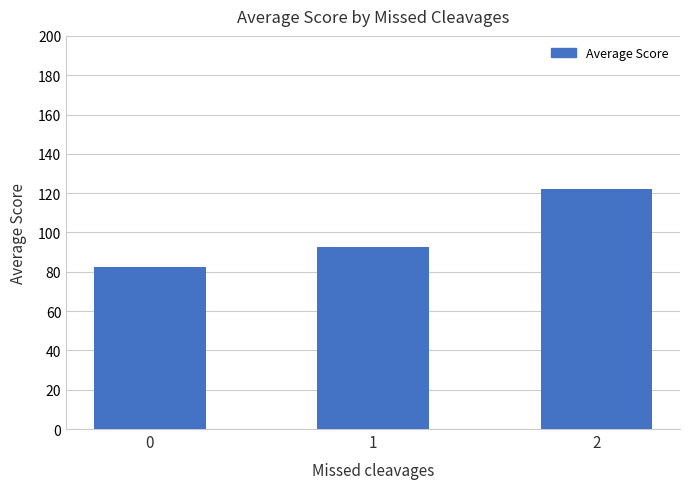

What is the average value?

99.2